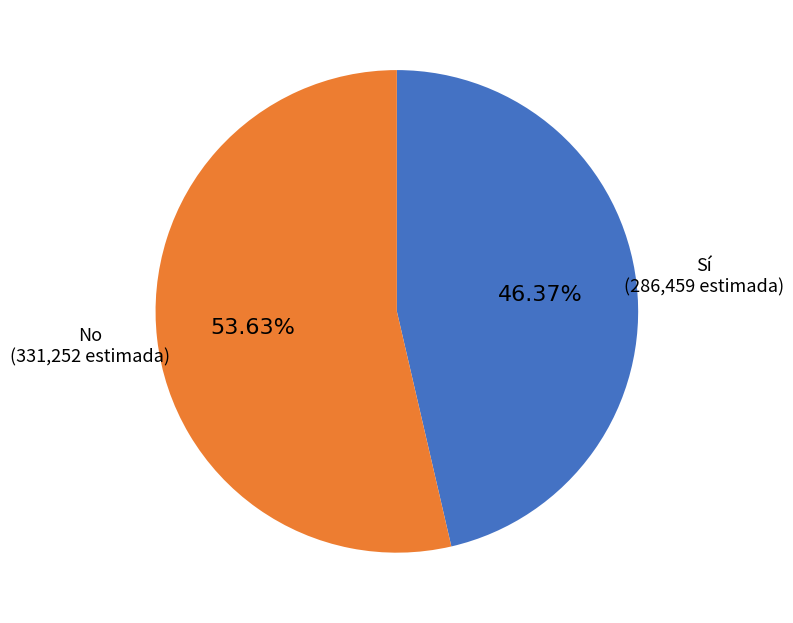

Does any single category account for the majority?

Yes